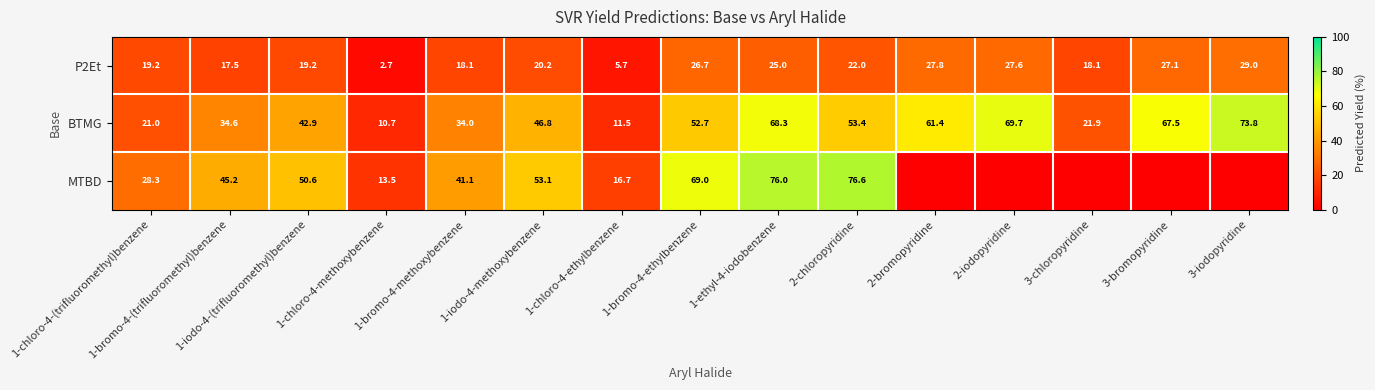

What is the average value of the P2Et series?

20.4